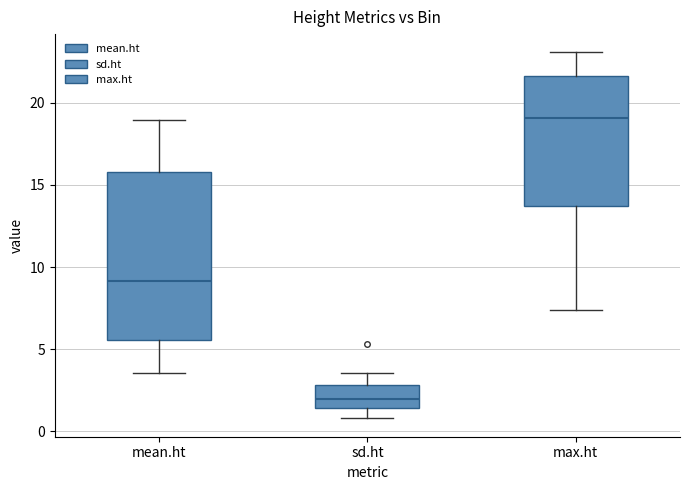

Where is the lower edge of the box for mean.ht on the y-axis? The values are not printed on the chart, so give them approximately, as read against the axis.

5.5